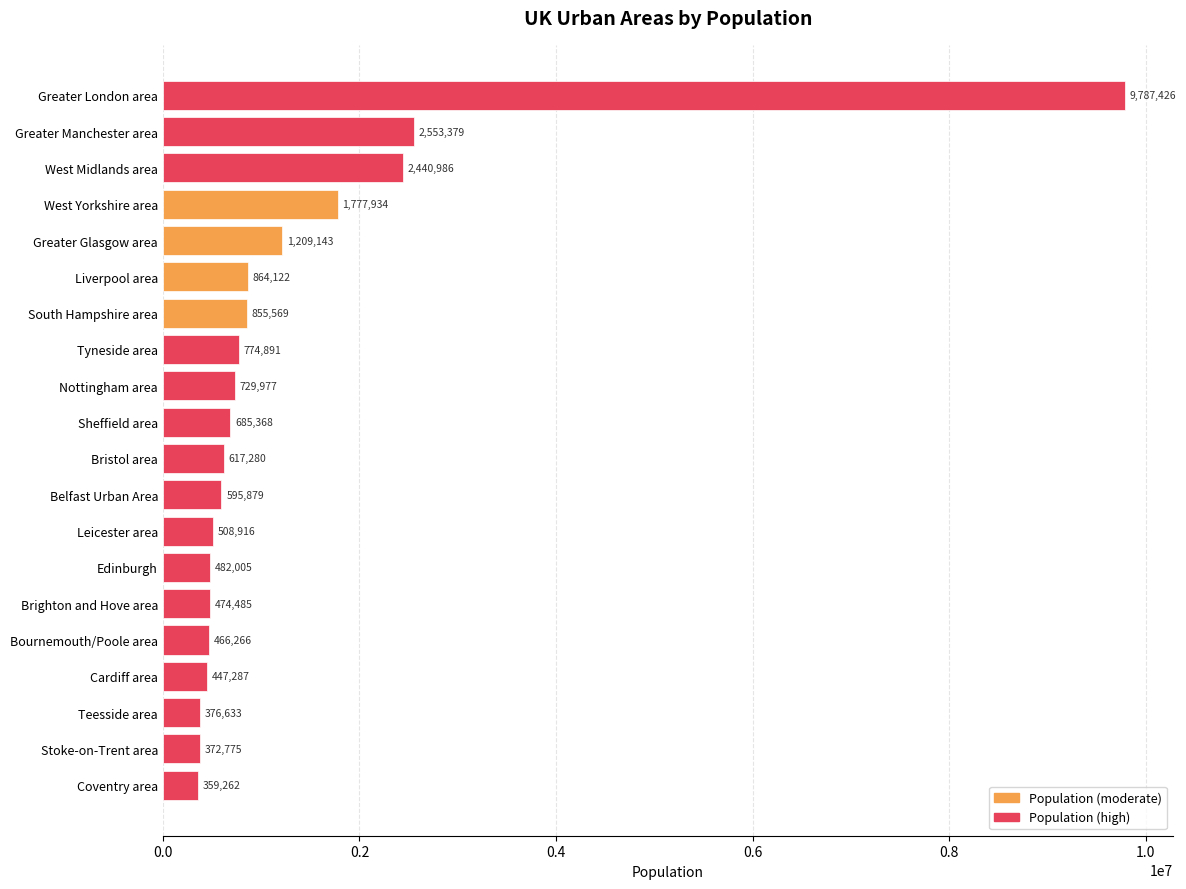

Count the number of categories in the chart.

20